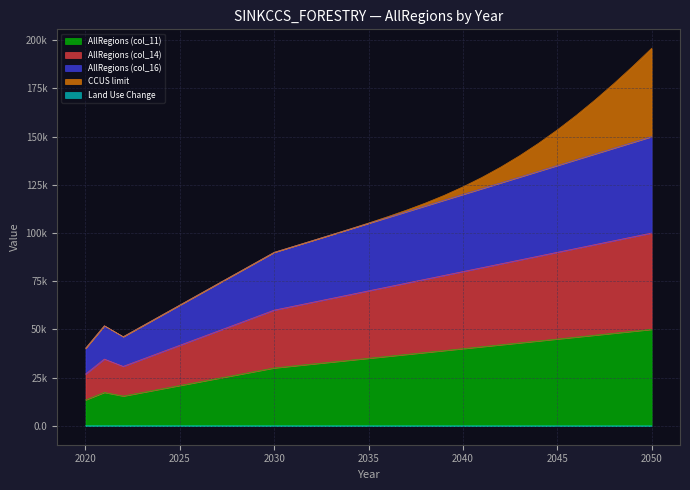

The value of AllRegions (col_14) at 2020 is 38608.0. True or false?

False